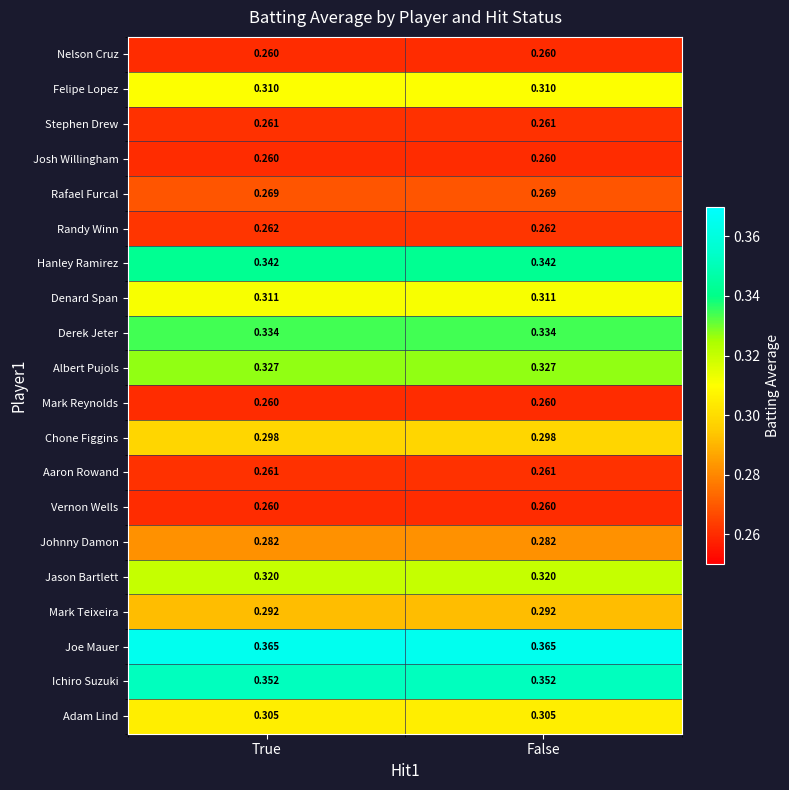

Which series has the largest total across all categories?

Joe Mauer